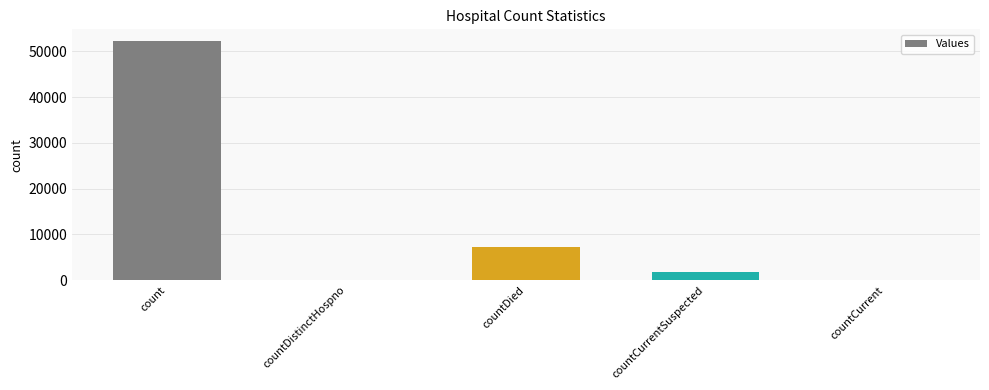

Reading left to right, what are all the values shown in this chart?

52174	0	7249	1720	0